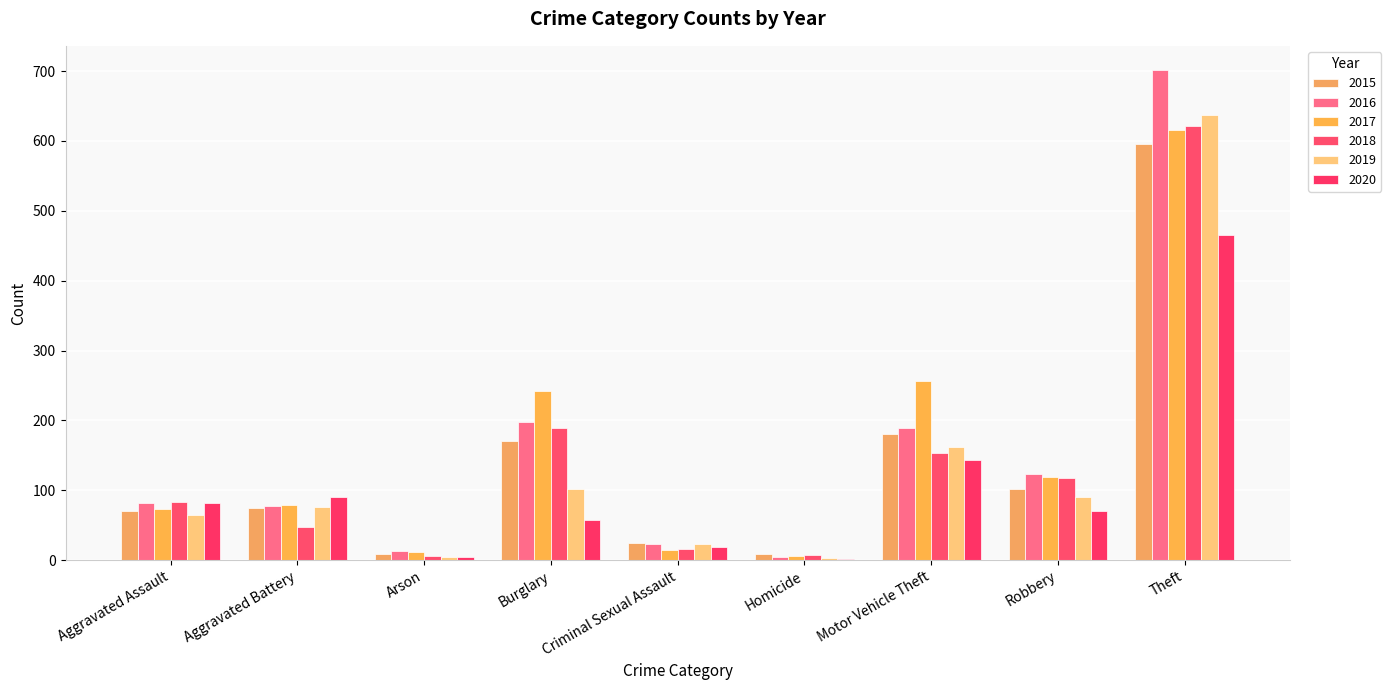

What is the minimum value shown in the chart?

2